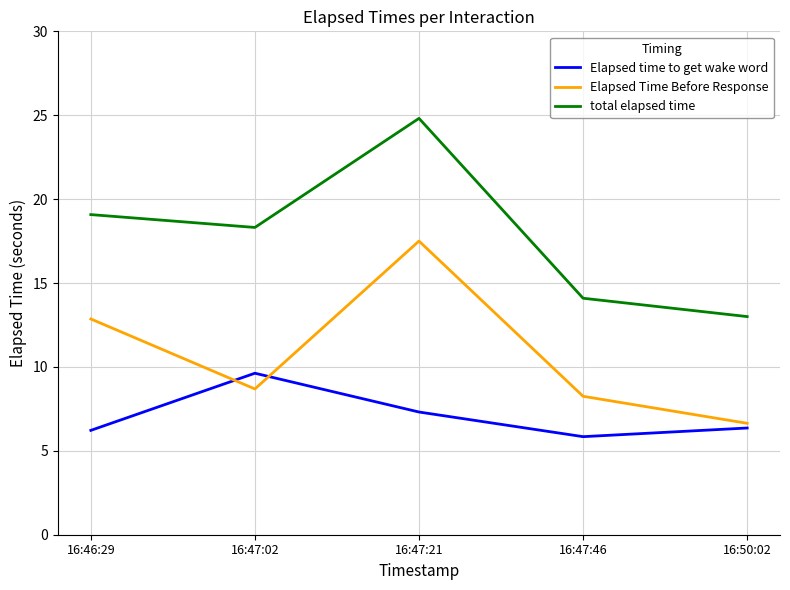

What are all the series names shown in the legend?

Elapsed time to get wake word, Elapsed Time Before Response, total elapsed time